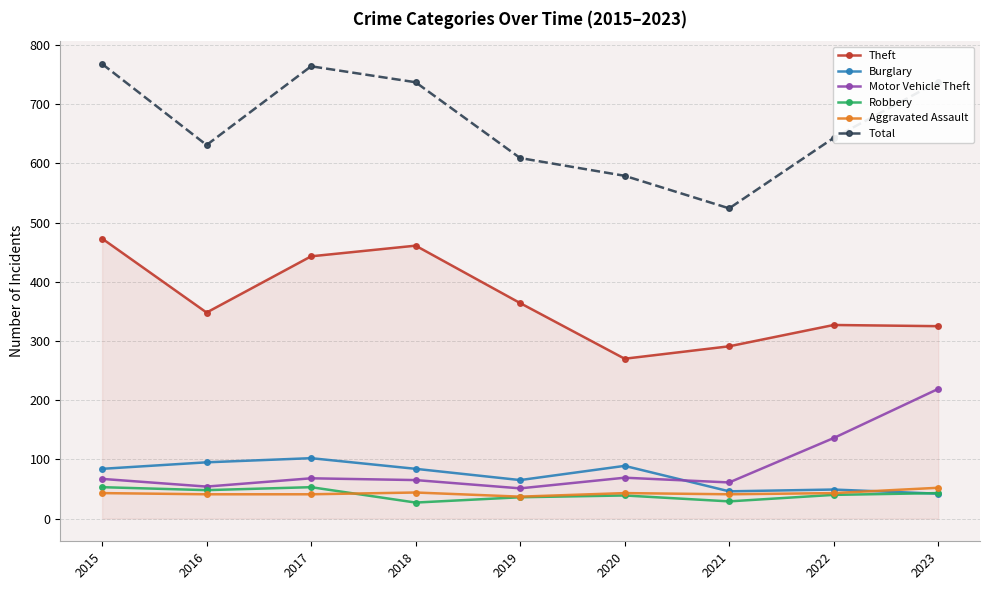

What is the minimum value for Total?

524